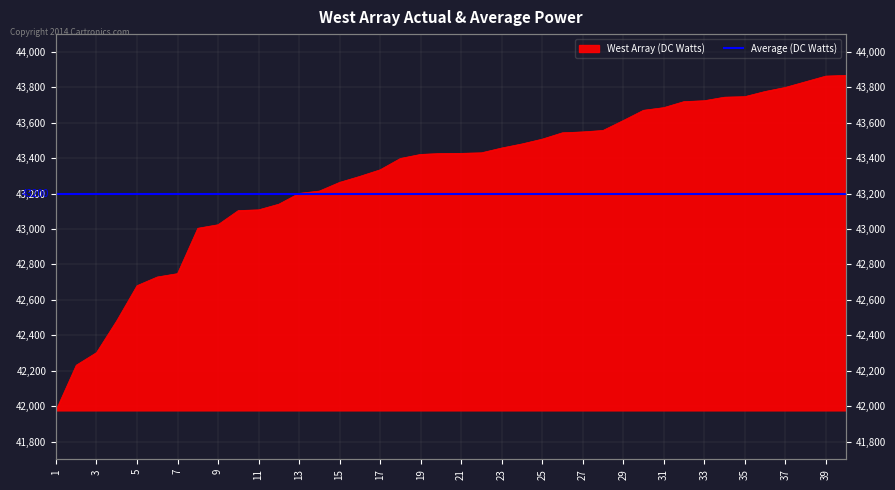

List the labels in order of value, largest first.

40, 39, 38, 37, 36, 35, 34, 33, 32, 31, 30, 29, 28, 27, 26, 25, 24, 23, 22, 21, 20, 19, 18, 17, 16, 15, 14, 13, 12, 11, 10, 9, 8, 7, 6, 5, 4, 3, 2, 1